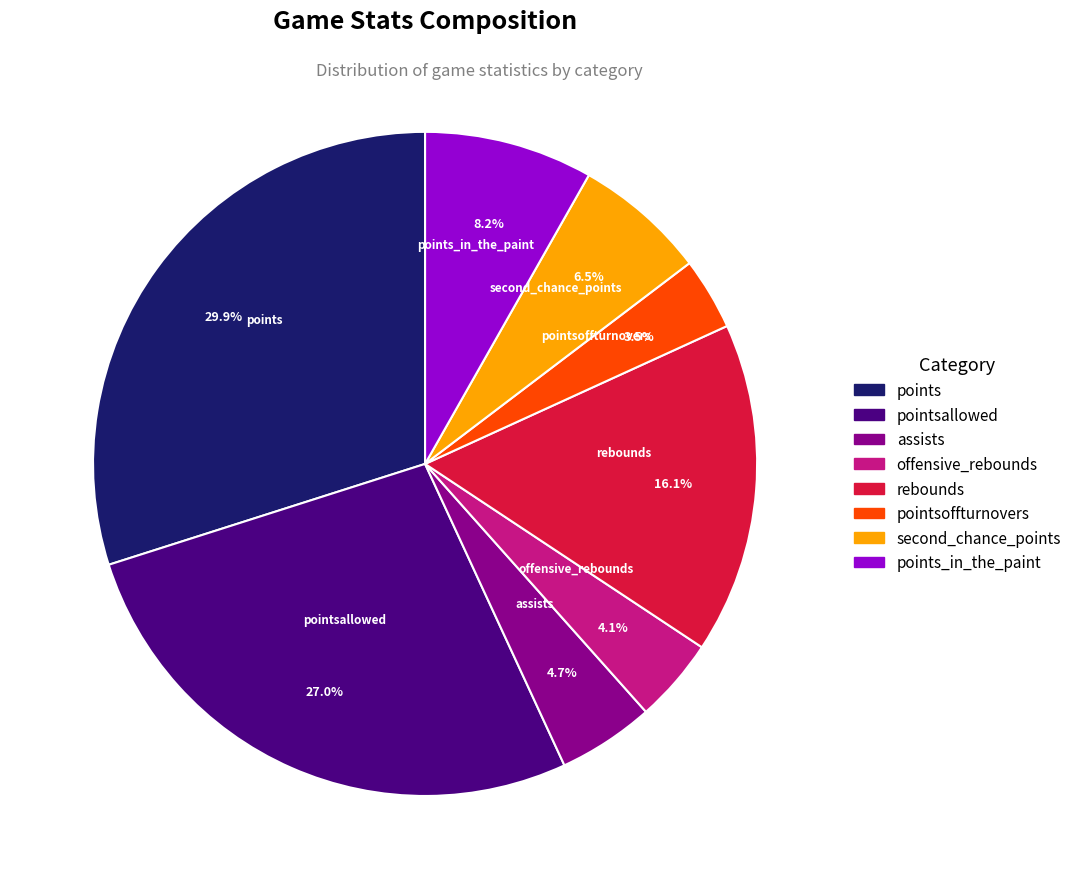

How many segments does this pie chart have?

8